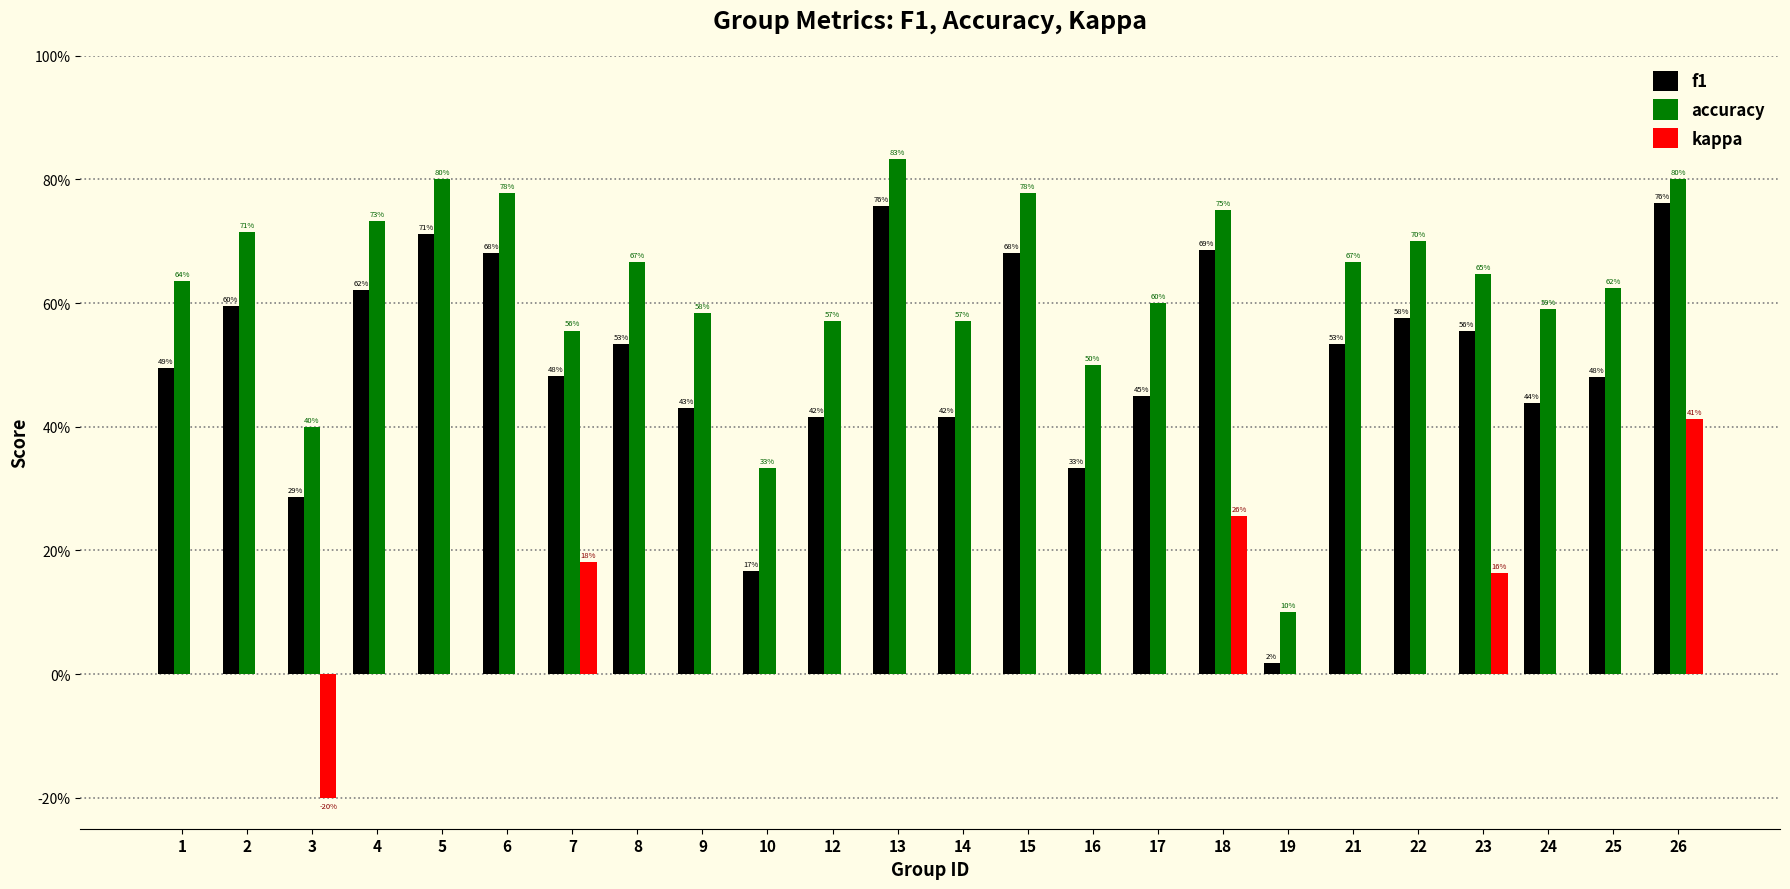

What are all the series names shown in the legend?

f1, accuracy, kappa